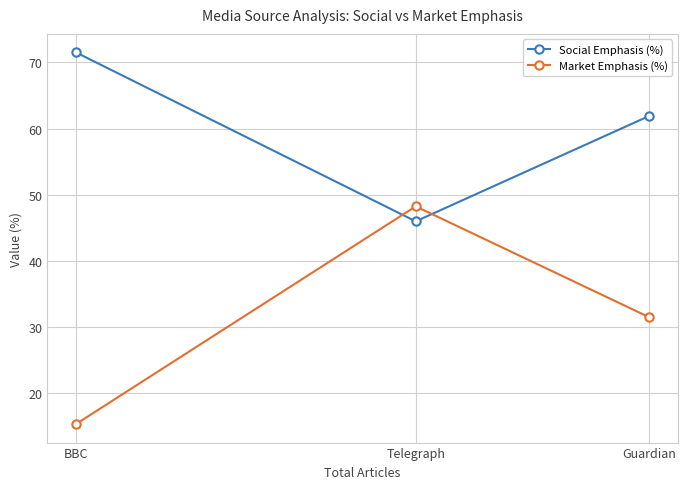

What is the value of the Social Emphasis (%) point at the 1st from the left?

71.5